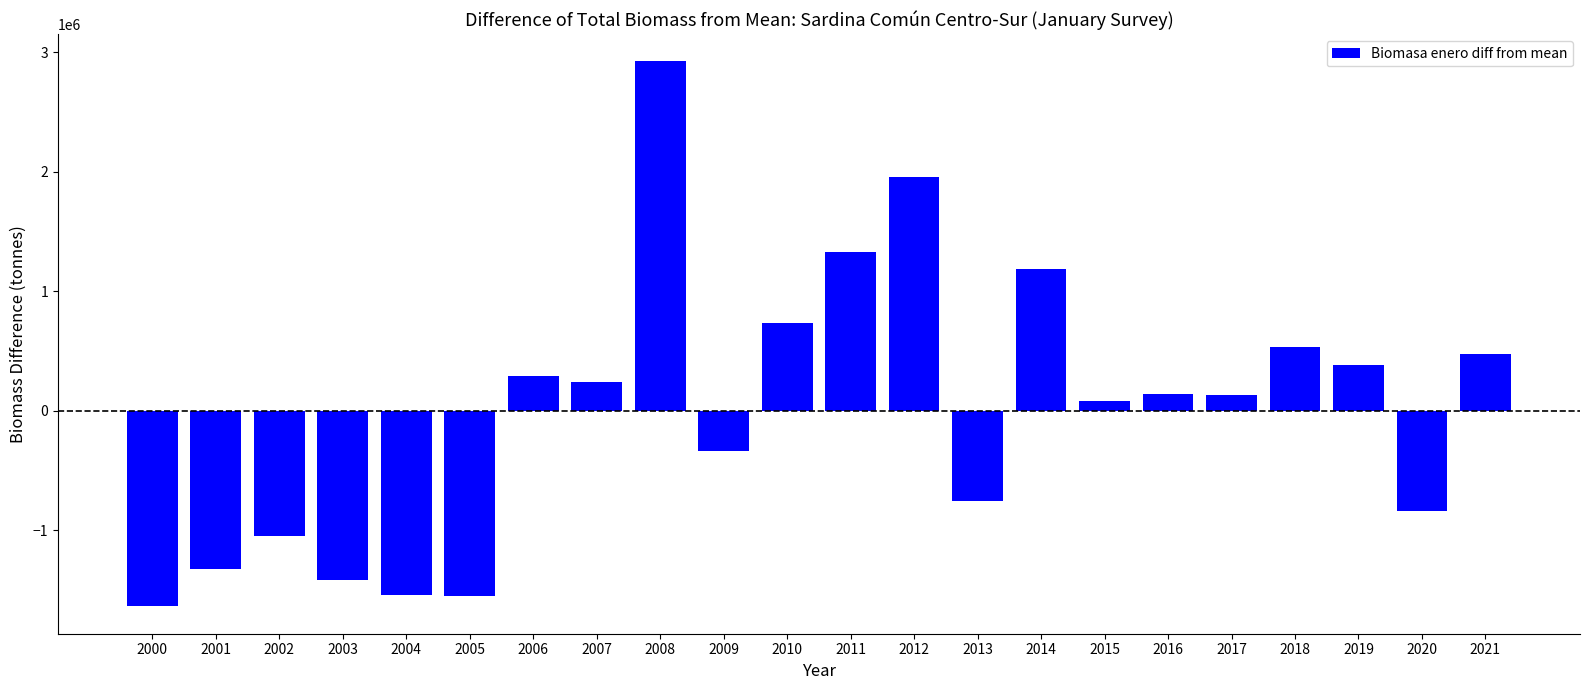

How many values are above zero?

13